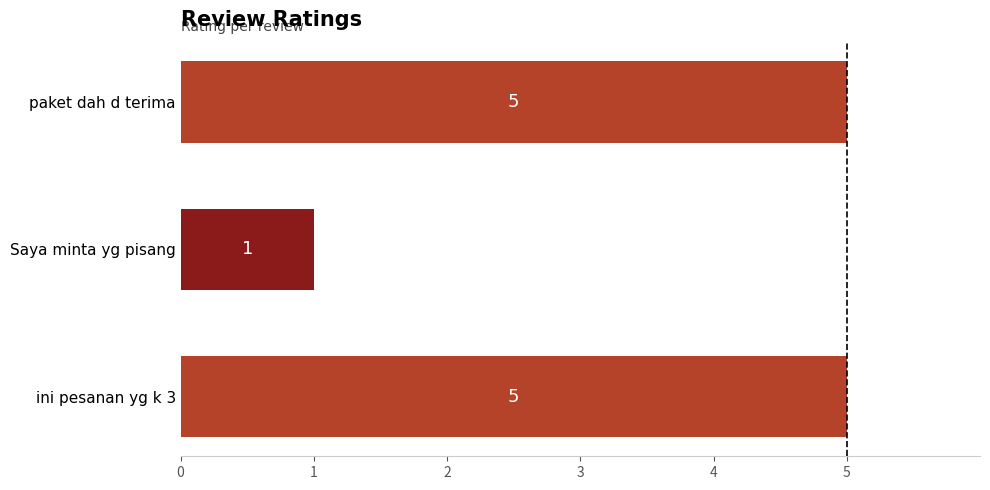

Count the values in the range 1 to 5.

3